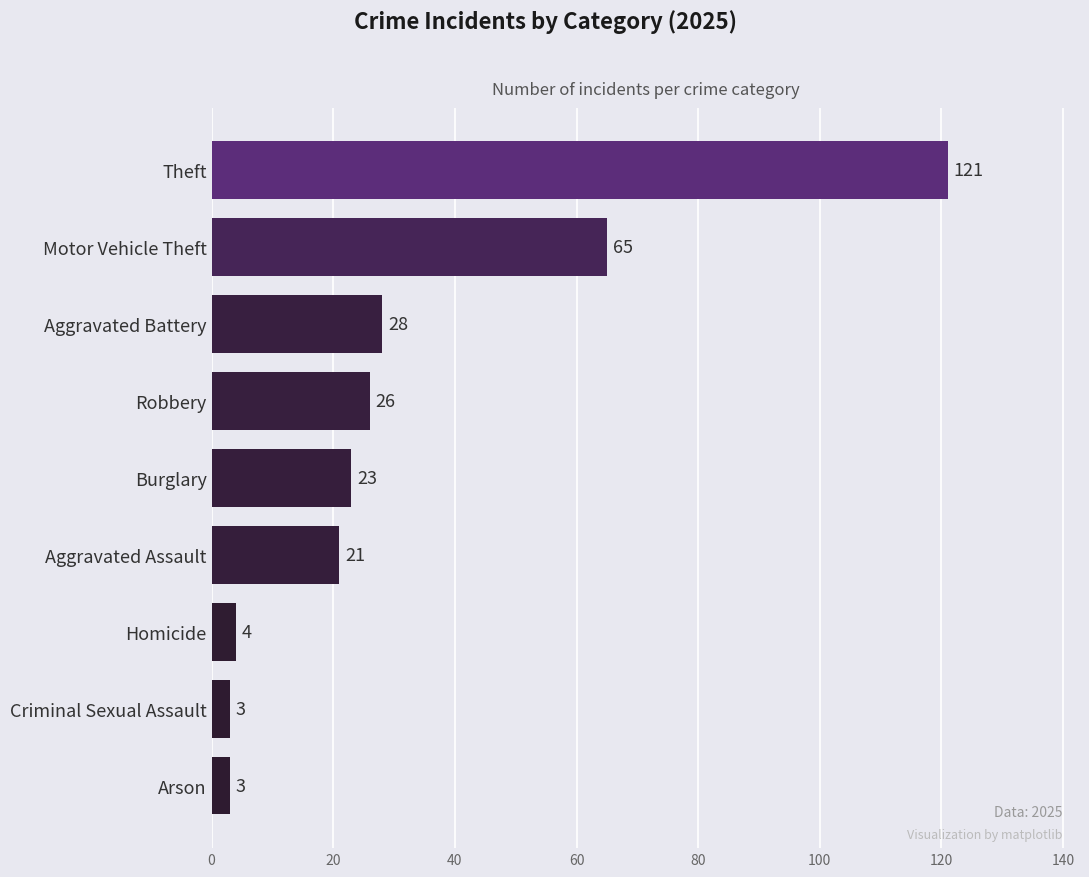

Reading top to bottom, transcribe all the data shown in this chart.

121	65	28	26	23	21	4	3	3